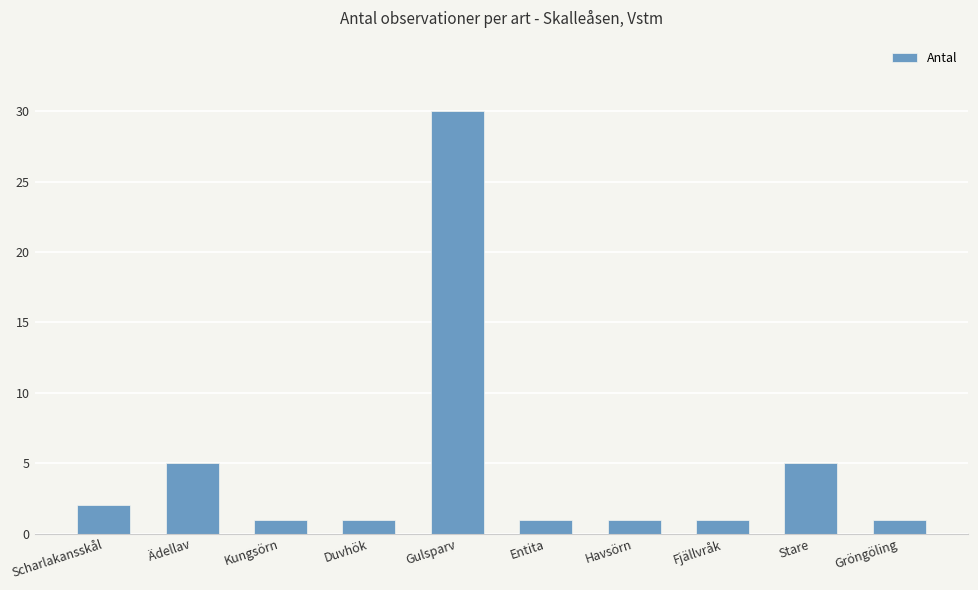

What is the maximum value shown in the chart?

30